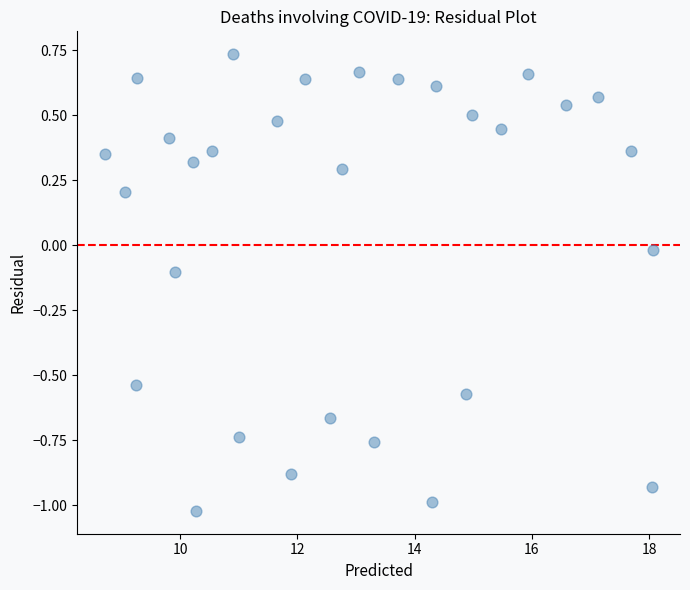

What is the range of X values (max minus min)?

9.3